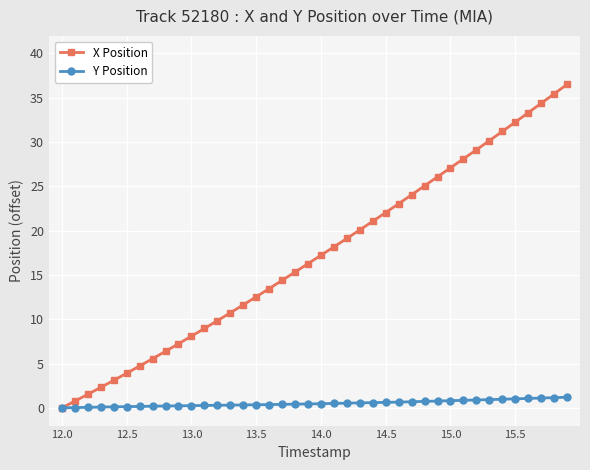

True or false: X Position has more than 0 interior local peaks.

False